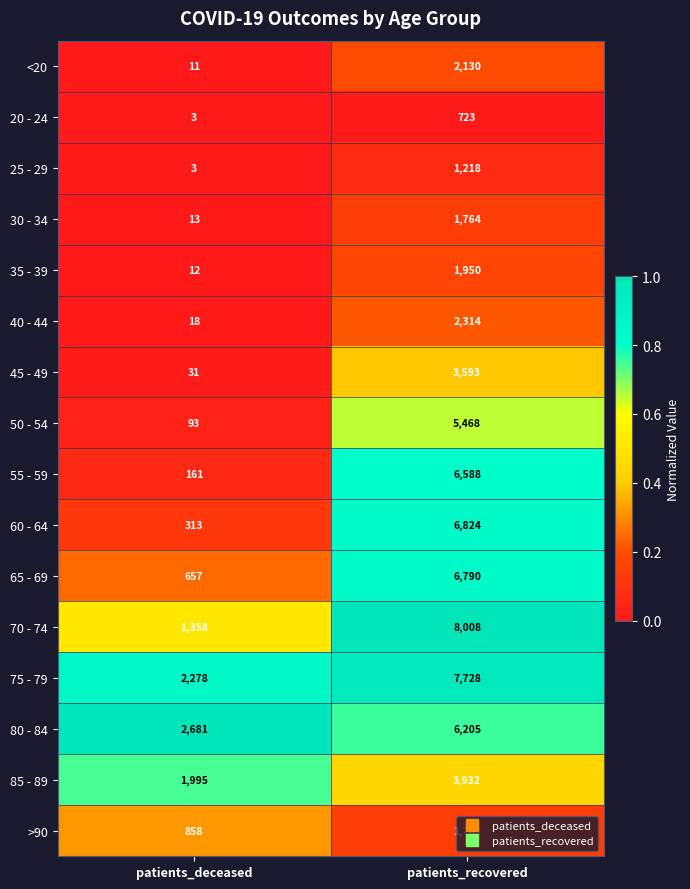

List the labels in order of 40 - 44 value, largest first.

patients_recovered, patients_deceased